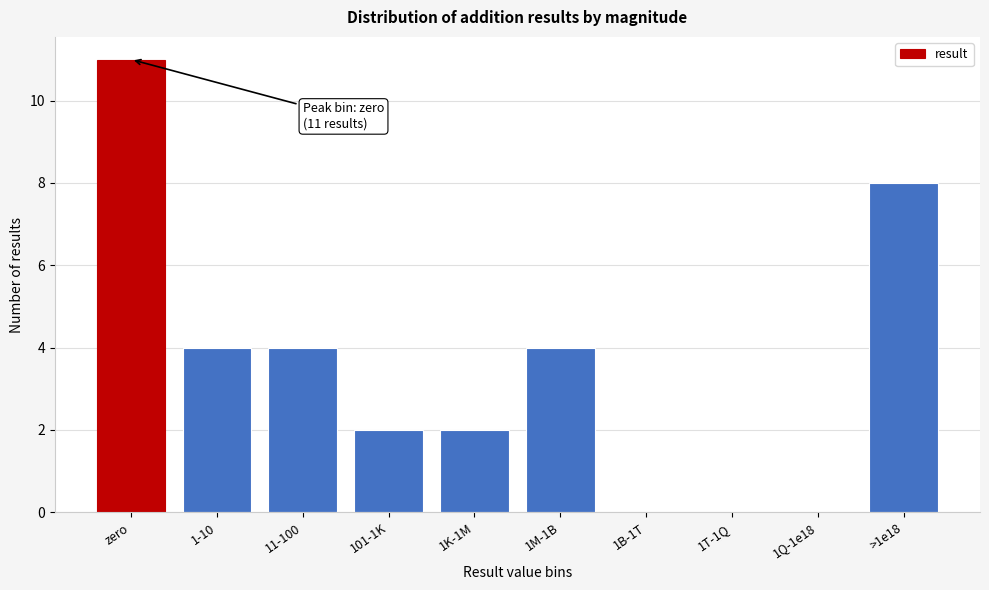

Reading left to right, list all the values displayed in this chart.

zero=11	1-10=4	11-100=4	101-1K=2	1K-1M=2	1M-1B=4	1B-1T=0	1T-1Q=0	1Q-1e18=0	>1e18=8